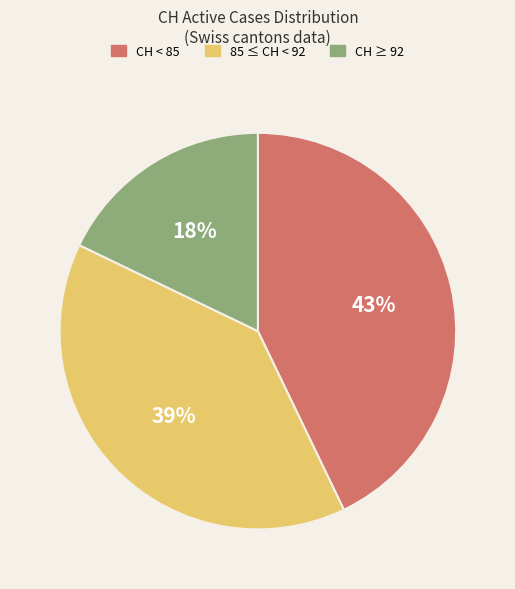

To the nearest percent, what is the difference between the largest and smallest slice percentages?

25%